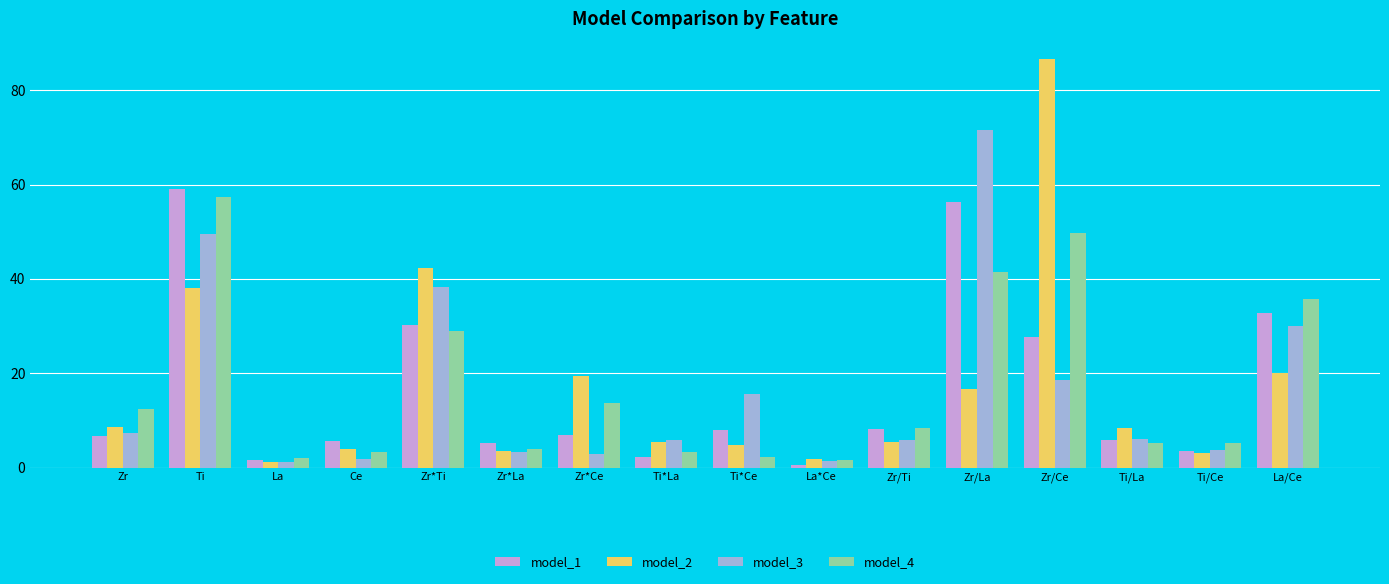

What is the maximum value shown in the chart?

86.6